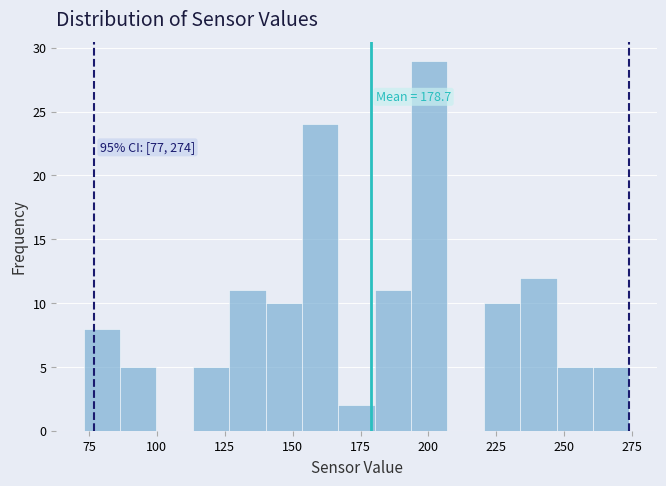

Read against the x-axis, roughly where is the centre of the tallest bar?

200